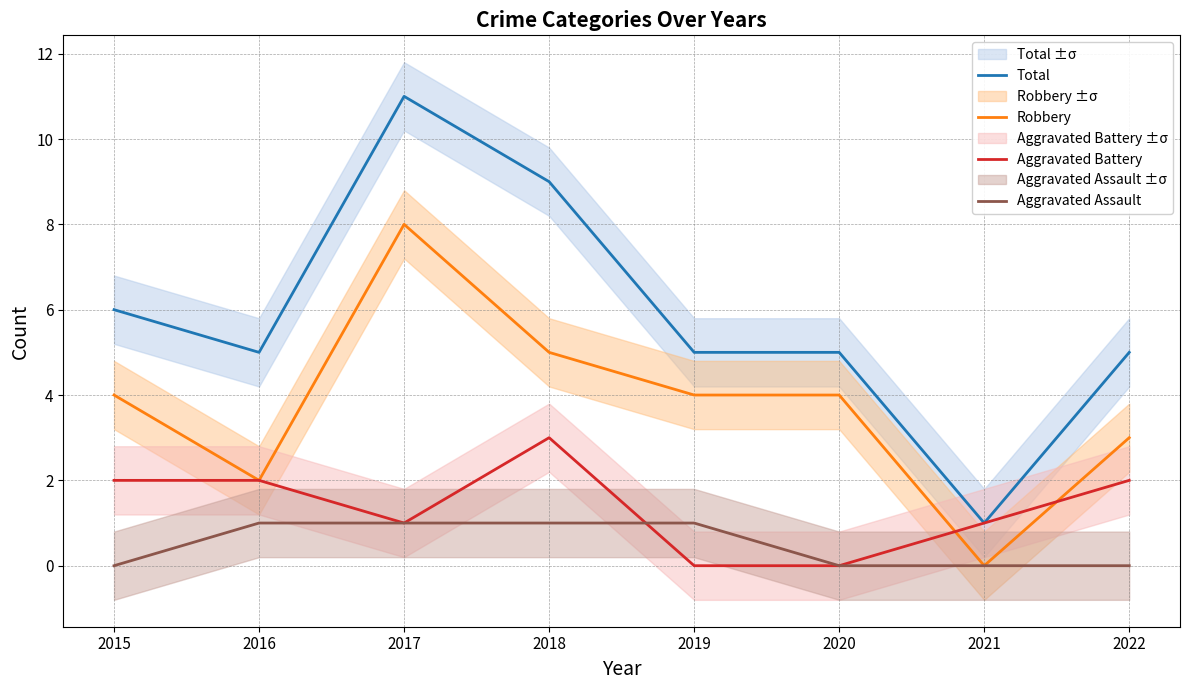

Rank the series by their average value, from lowest to highest.

Aggravated Assault, Aggravated Battery, Robbery, Total